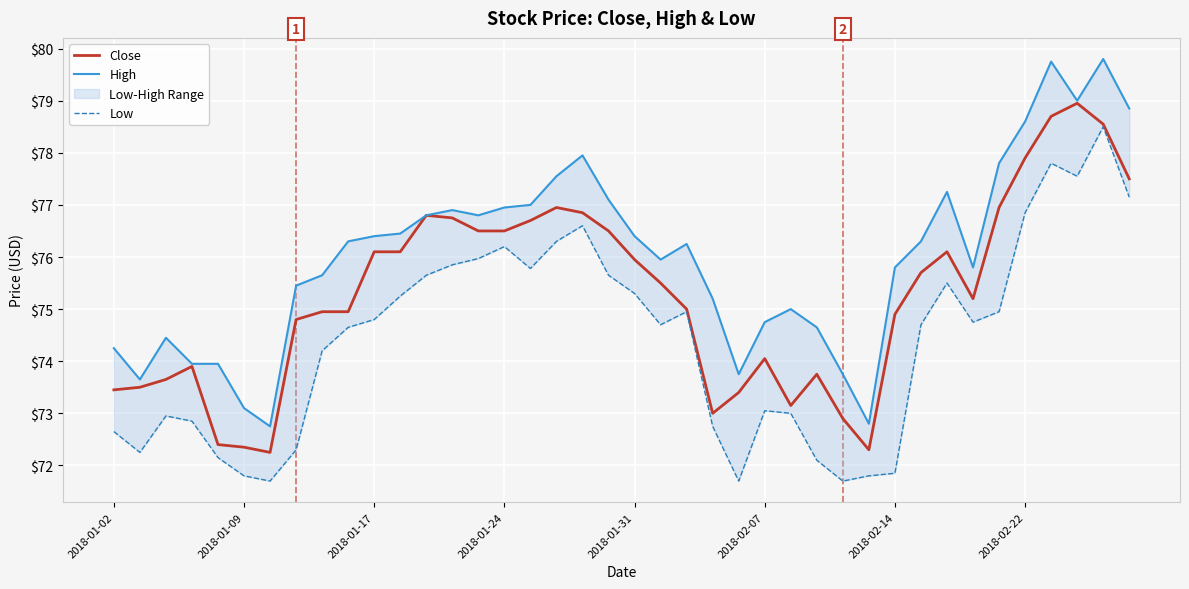

What are all the series names shown in the legend?

Close, High, Low